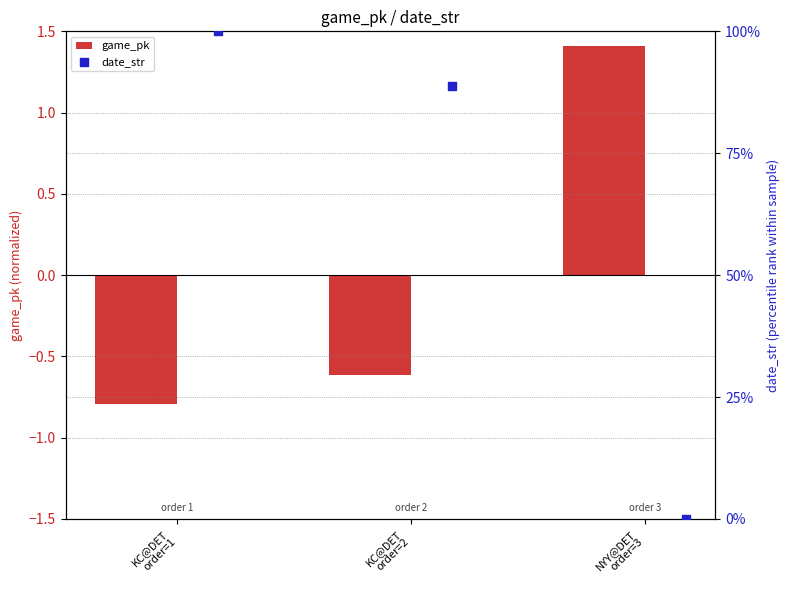

Which series reaches the maximum Y coordinate?

date_str